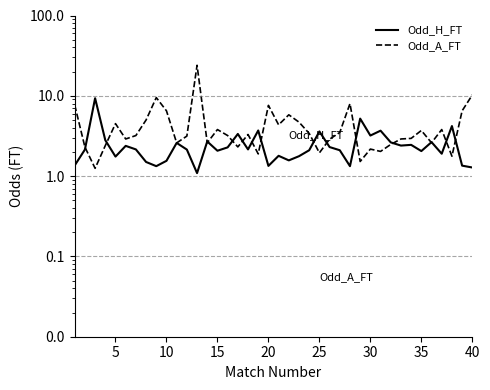

Rank the series by their average value, from lowest to highest.

Odd_H_FT, Odd_A_FT